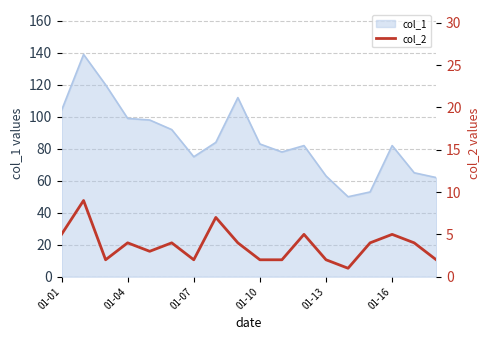

Where is the data nearest to the value 5?

01-01